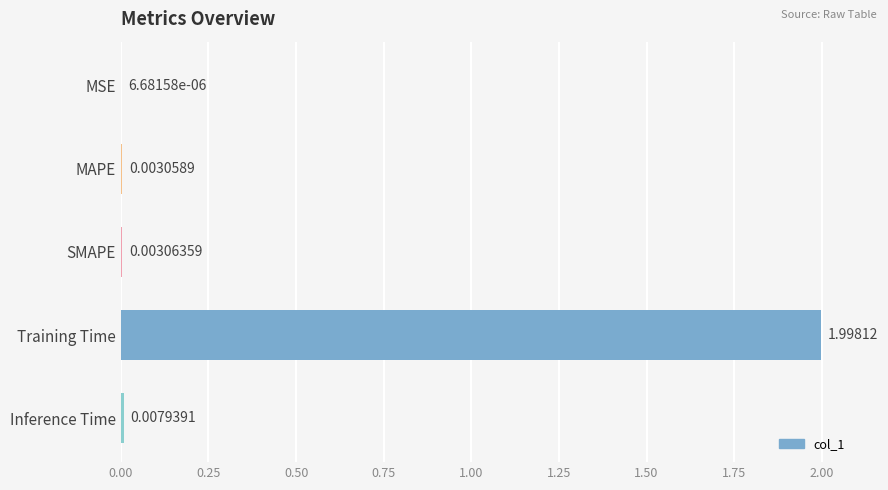

At which category does the chart reach its peak across all series?

Training Time